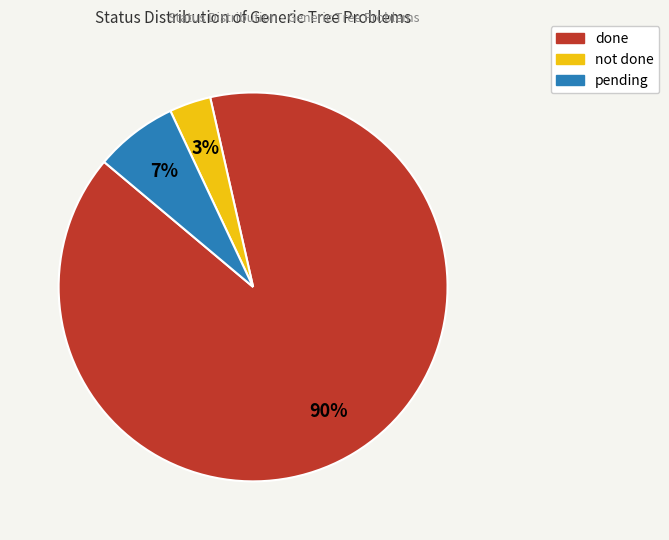

Which category accounts for the majority?

done